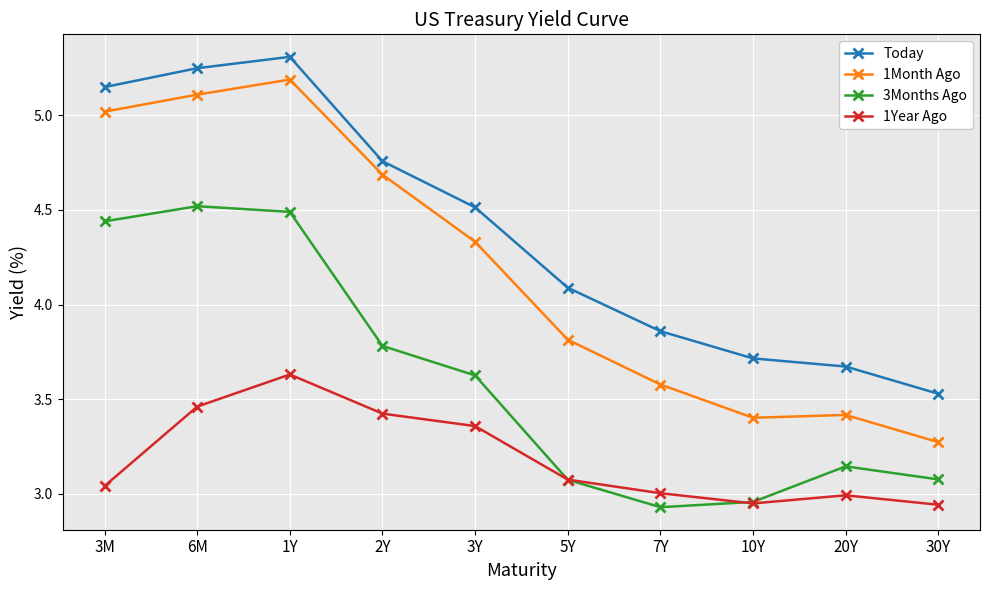

At which label does 3Months Ago reach its minimum?

7Y